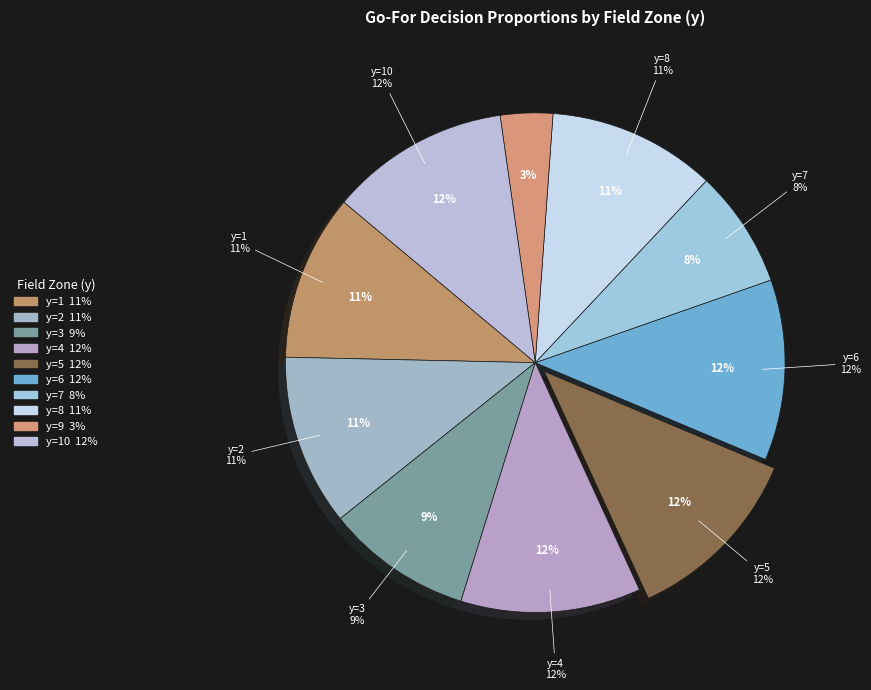

Count the number of slices in the pie.

10